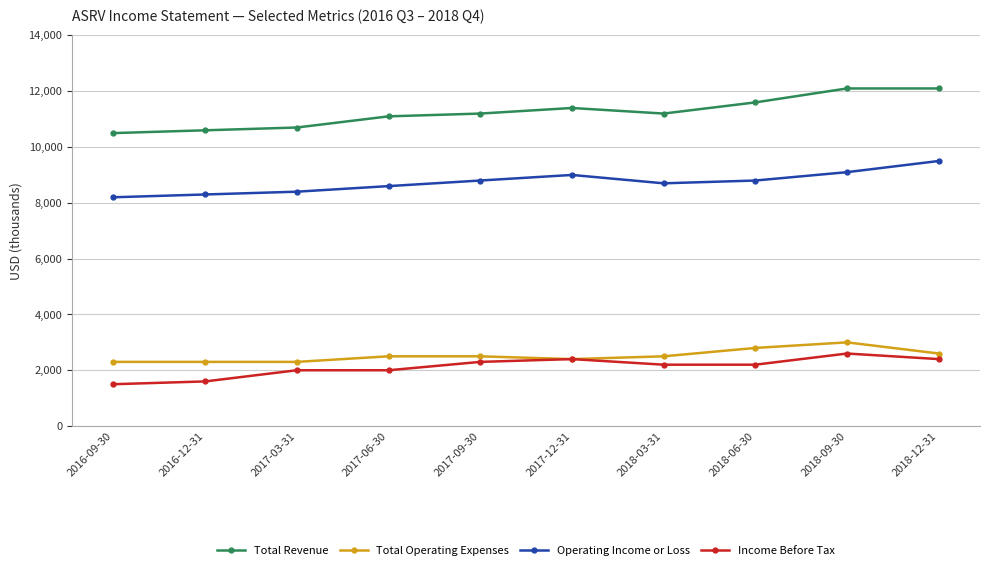

How many series are shown in this chart?

4